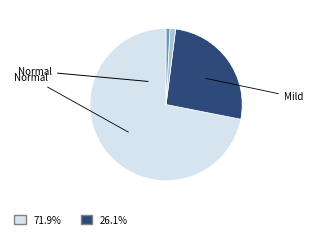

How many segments does this pie chart have?

4